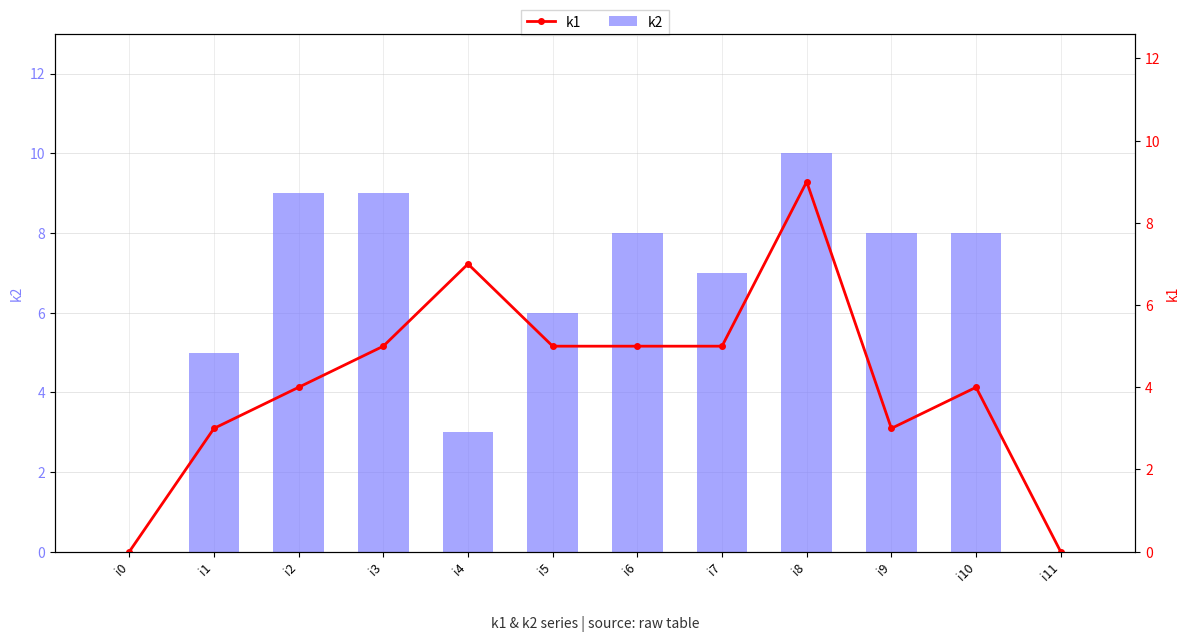

Where is k2 nearest to the value 5?

i1